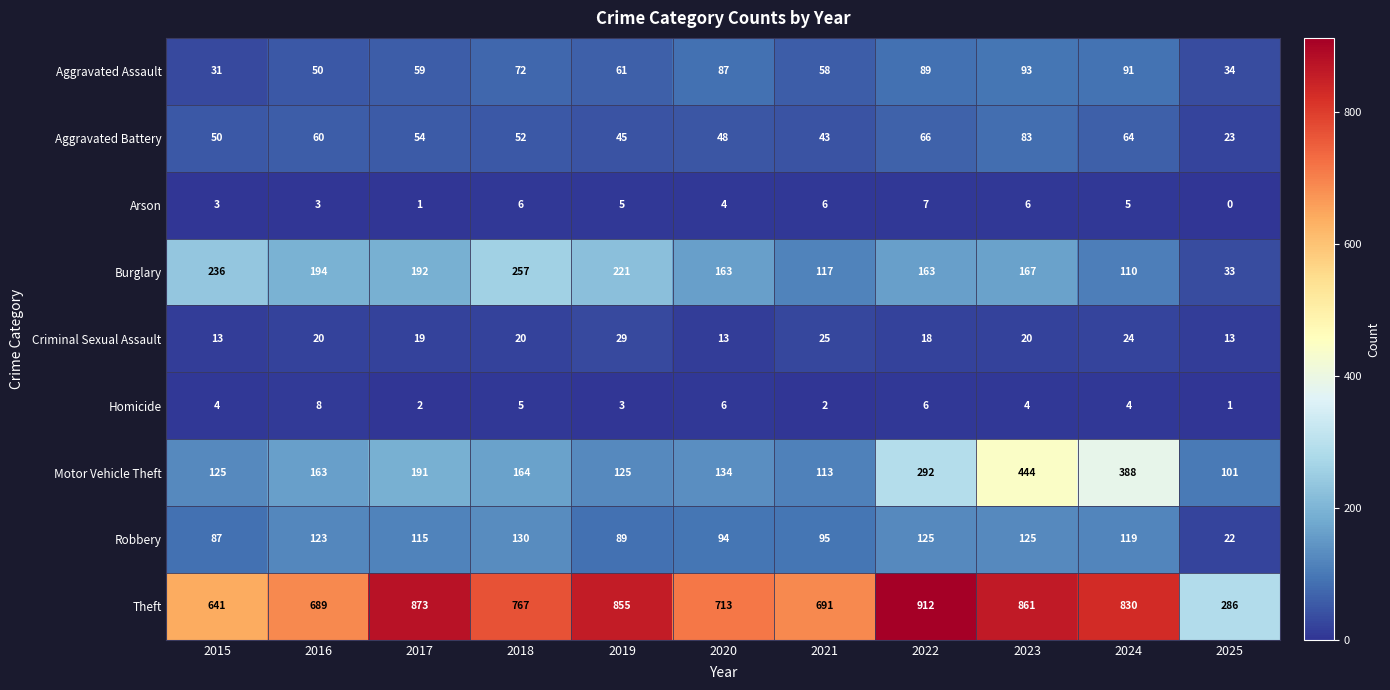

The value of Homicide at 2021 is 3. True or false?

False